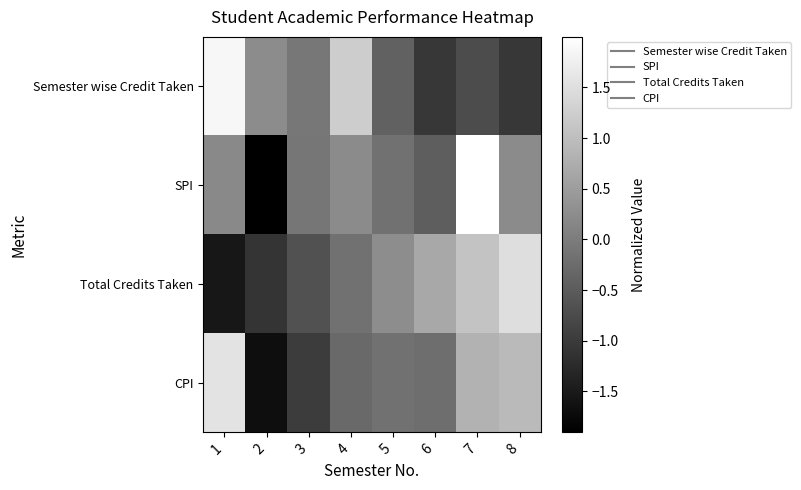

Between 5 and 7, which is larger?

5